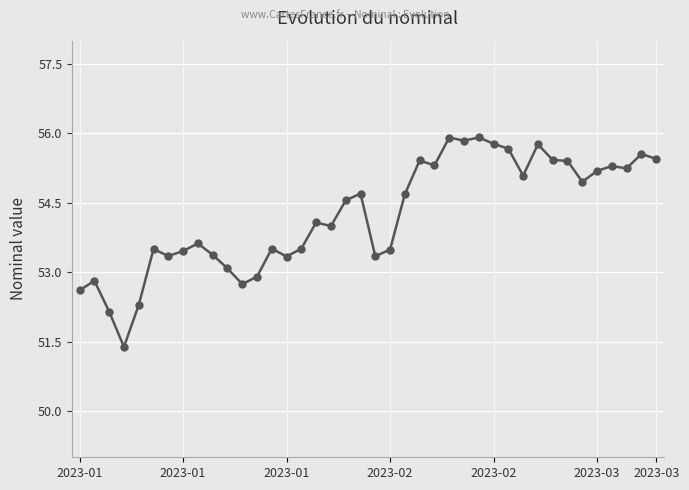

True or false: the data has more than 2 interior local peaks.

True